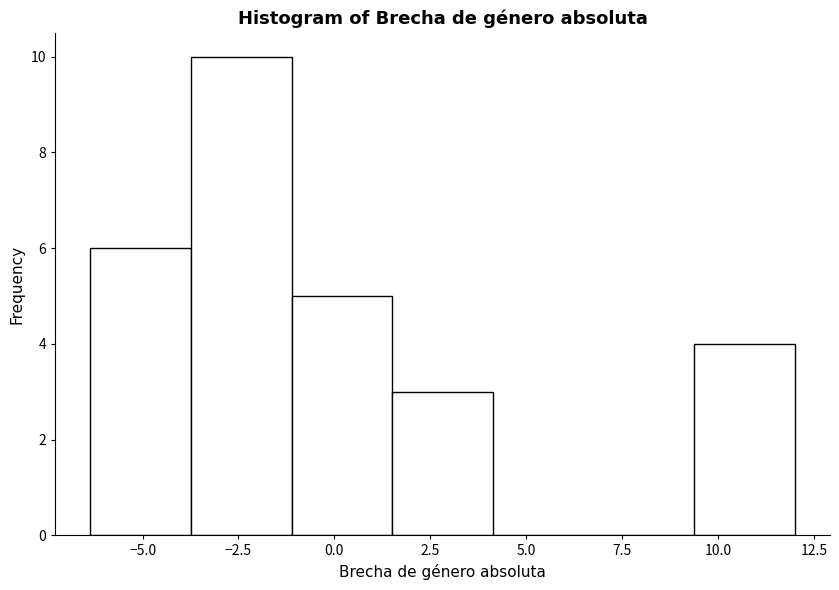

Over which range of the x-axis is the bar tallest?

-3.5 to -1.0